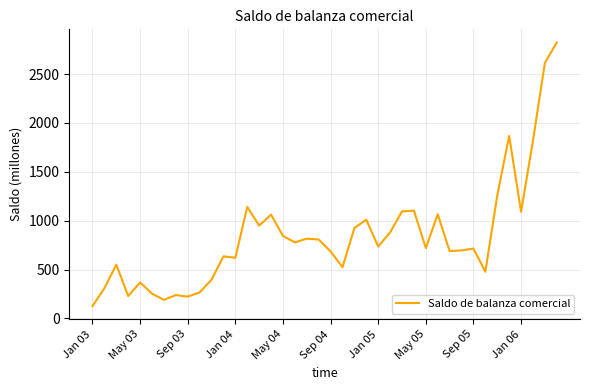

What is the greatest value displayed?

2823